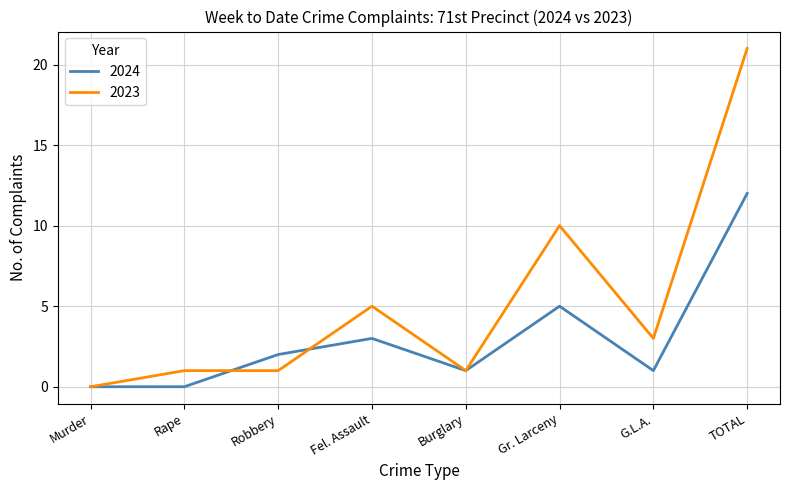

What position from the left is Gr. Larceny?

6